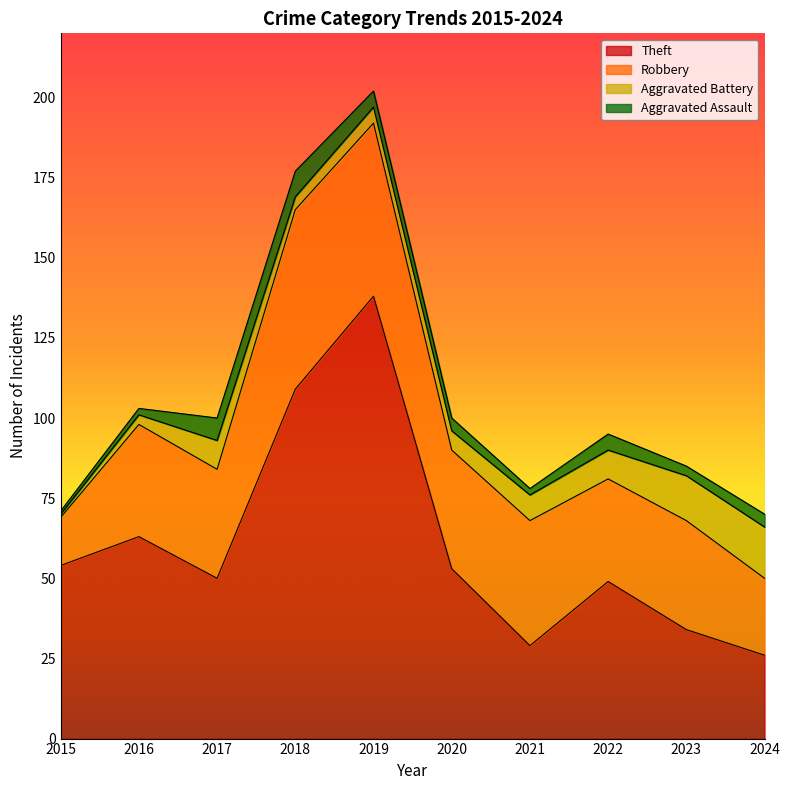

What is the difference between the Theft values at 2015 and 2016?

9